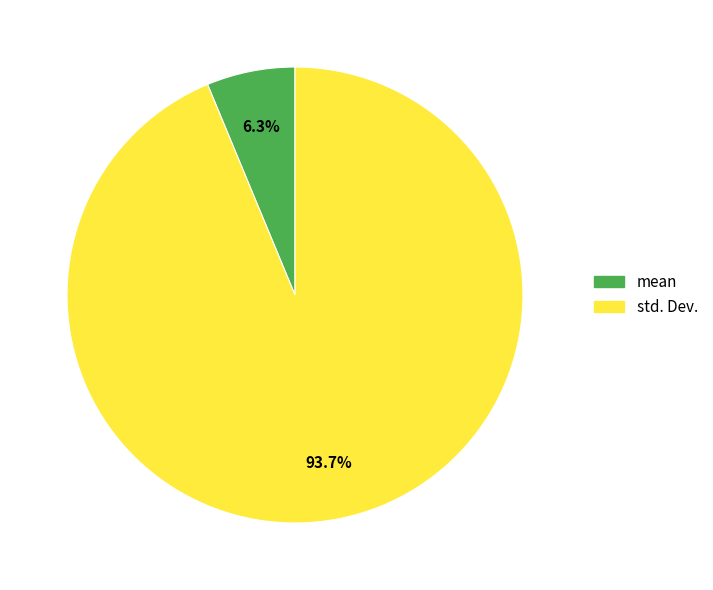

How many slices are in this pie chart?

2